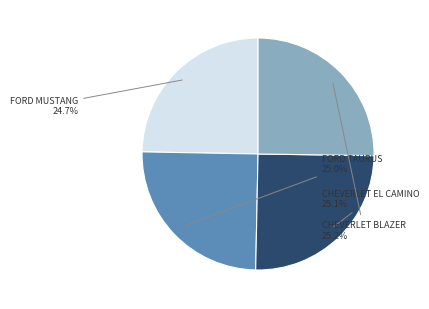

Is there any slice that represents more than half of the pie?

No